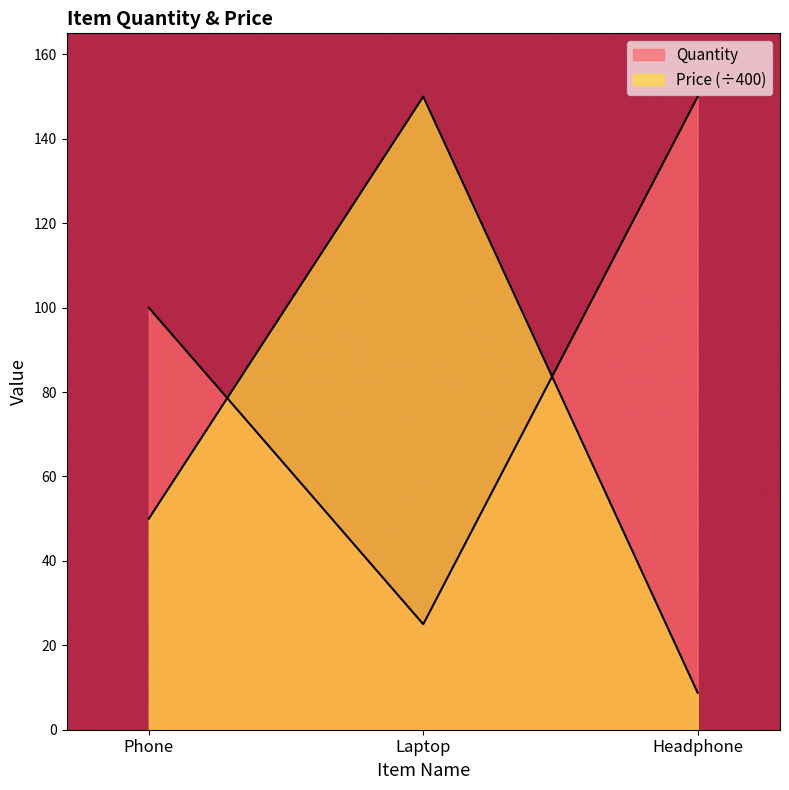

The Price series shows 40.7 at Laptop. True or false?

False